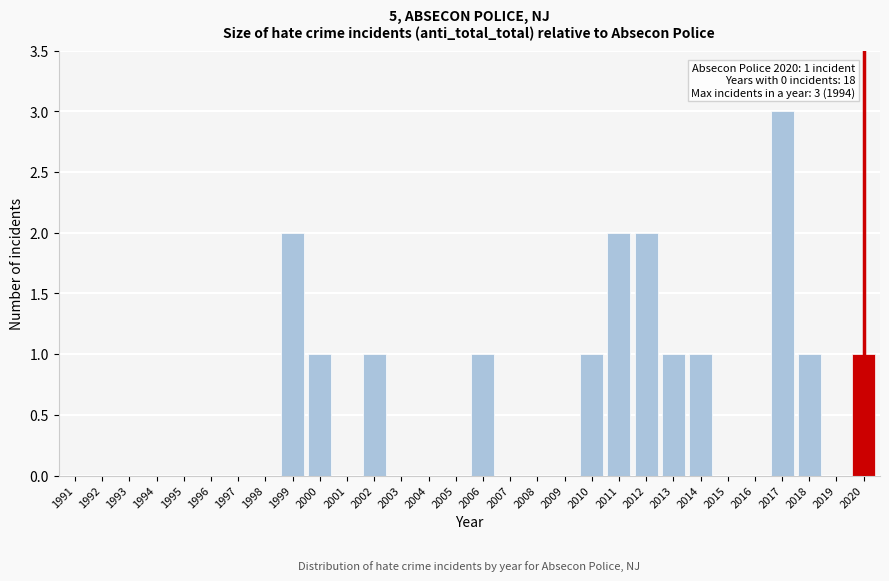

Reading left to right, extract all data points from this chart.

1991=0	1992=0	1993=0	1994=0	1995=0	1996=0	1997=0	1998=0	1999=2	2000=1	2001=0	2002=1	2003=0	2004=0	2005=0	2006=1	2007=0	2008=0	2009=0	2010=1	2011=2	2012=2	2013=1	2014=1	2015=0	2016=0	2017=3	2018=1	2019=0	2020=1